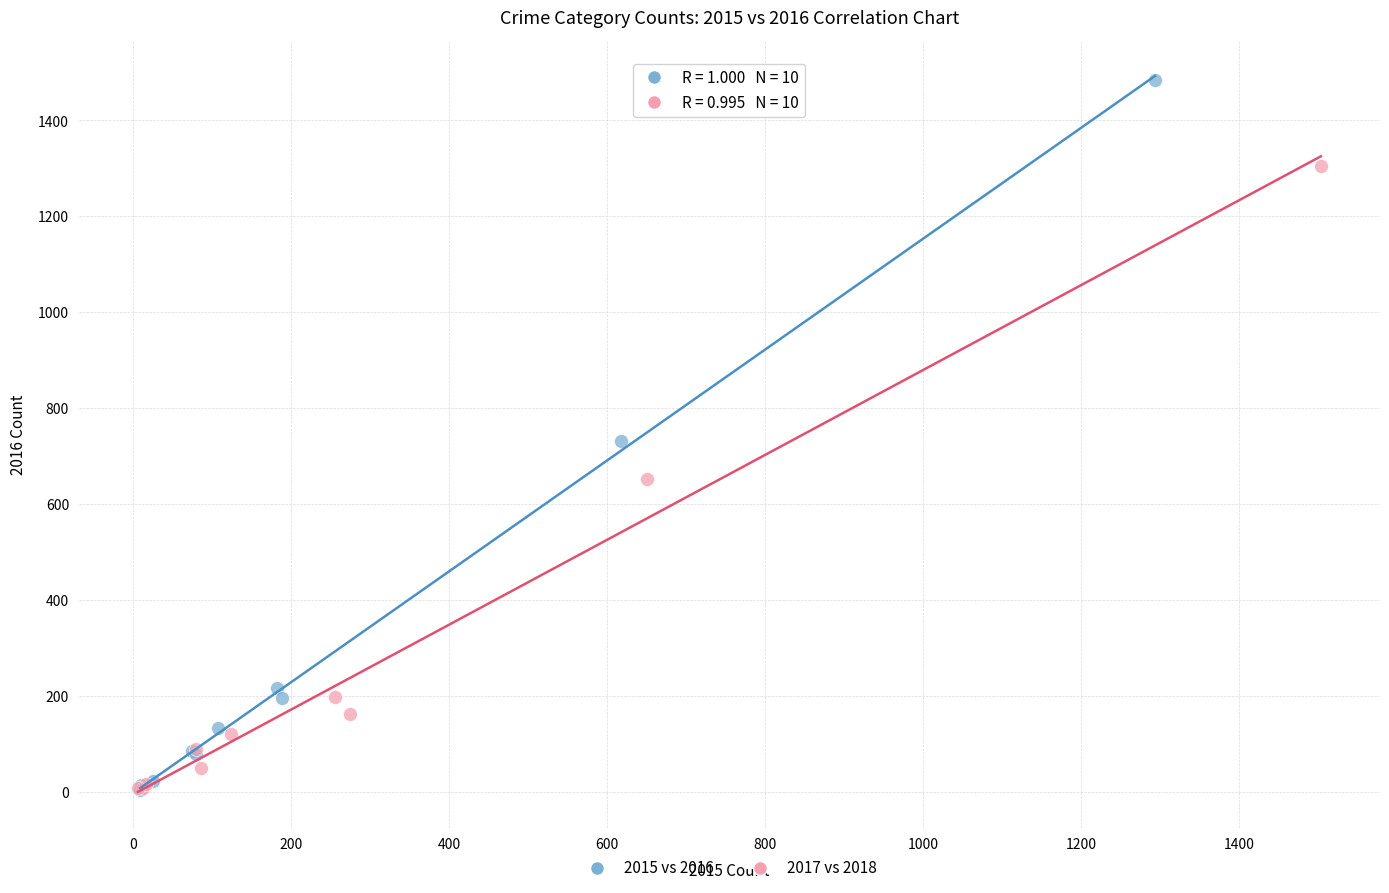

Which series reaches the maximum Y coordinate?

2015 vs 2016